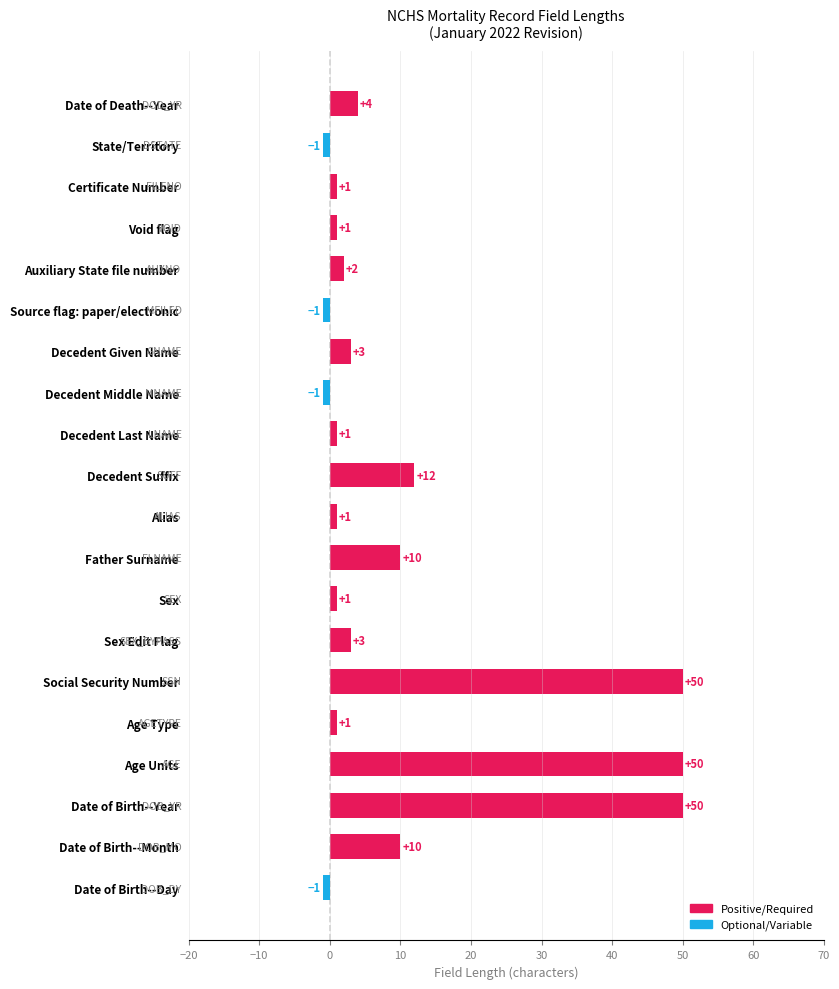

What is the sum of all values?

196